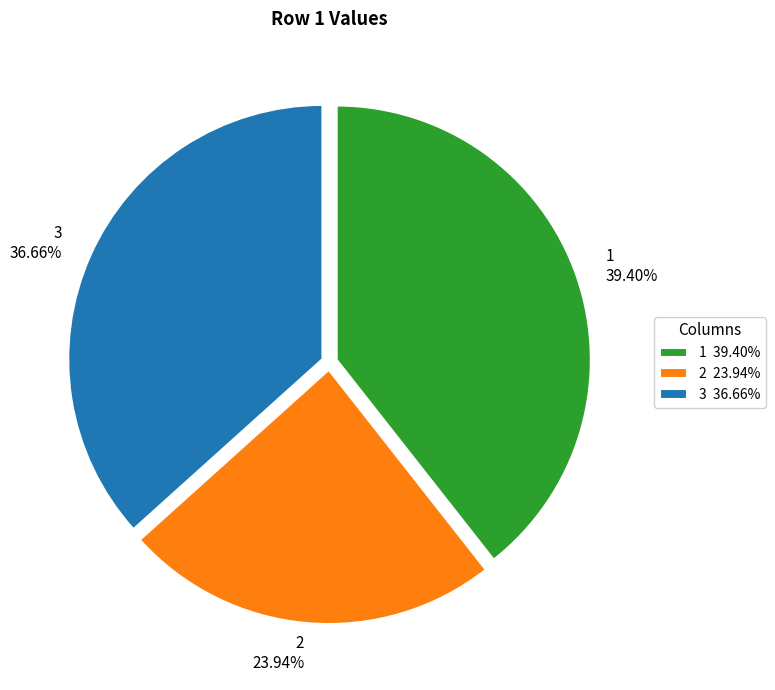

To the nearest percent, what is the combined percentage of 2 and 3?

61%